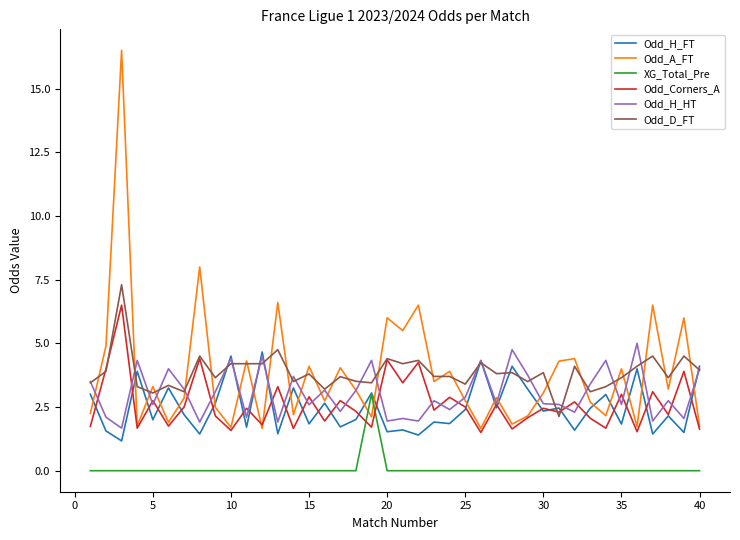

True or false: Odd_D_FT and XG_Total_Pre cross at least once.

False